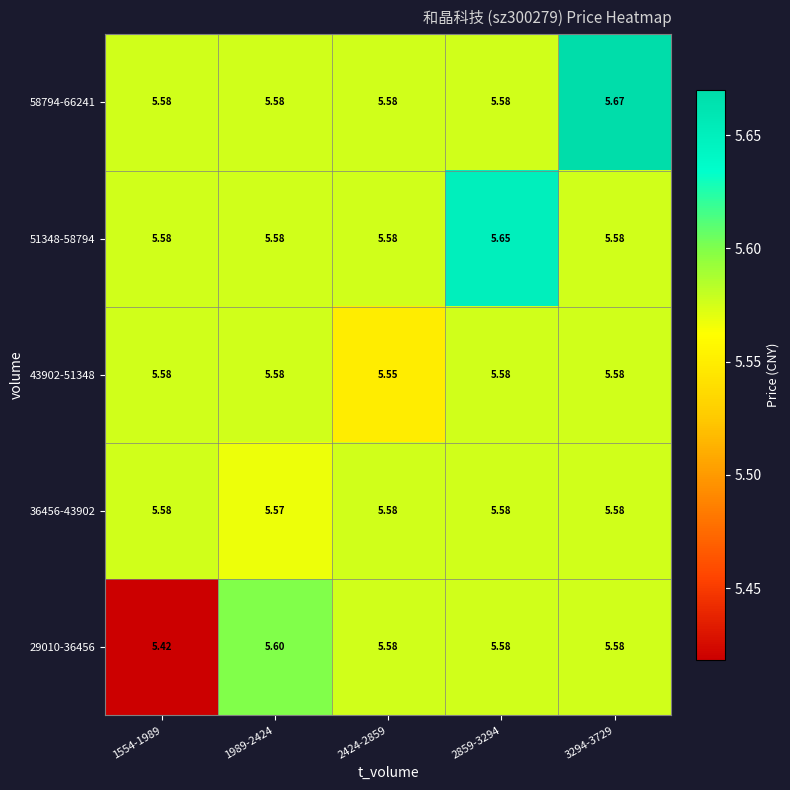

Which series has the largest total across all categories?

58794-66241